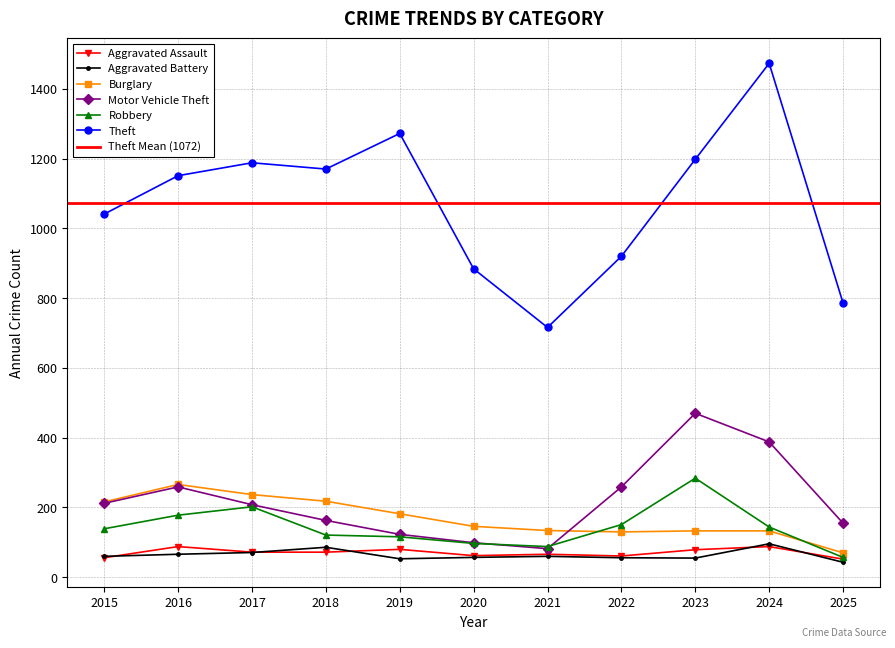

The Aggravated Battery series shows 60 at 2015. True or false?

True